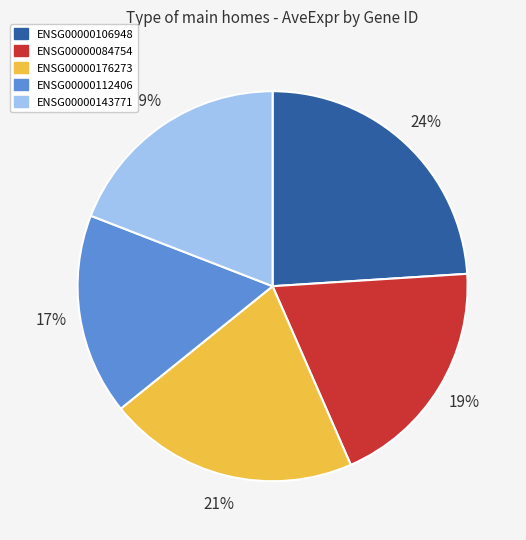

What is the largest slice in the pie chart?

ENSG00000106948